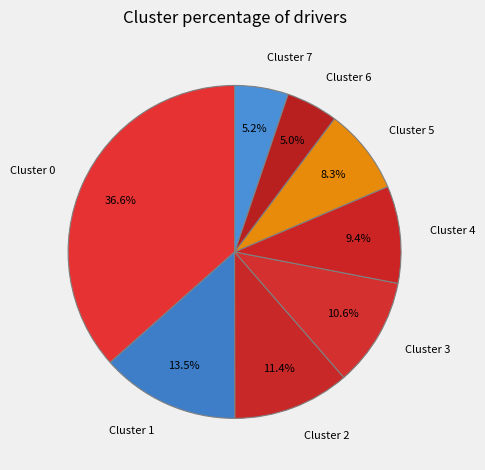

Is it true that Cluster 3 is 1% of the pie?

False